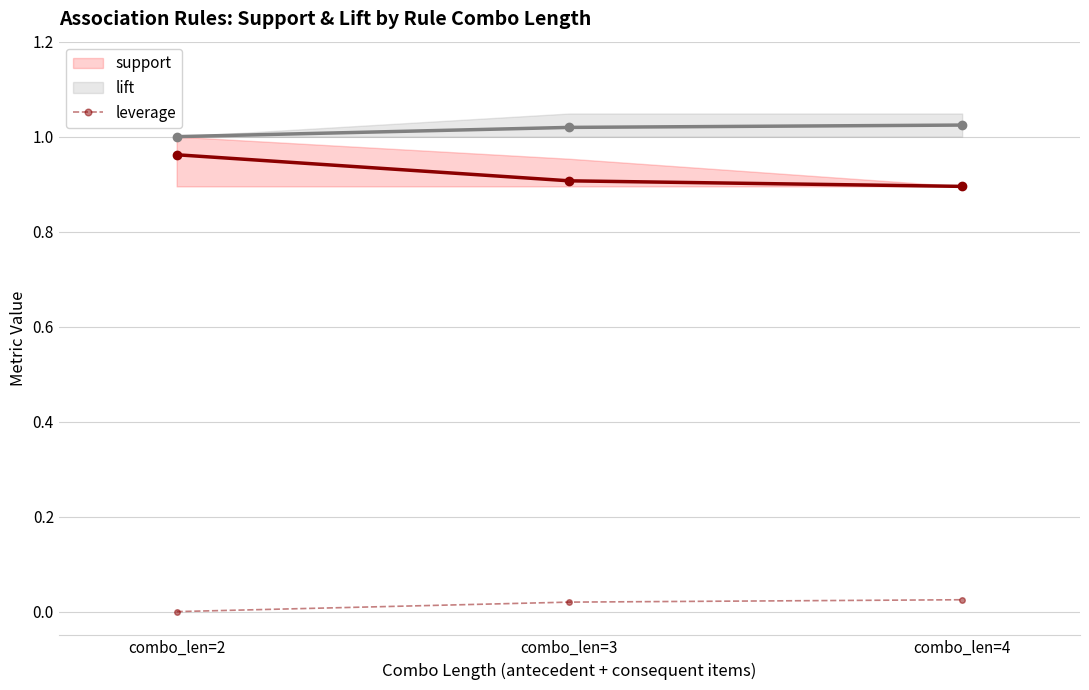

True or false: support has a value of 0.4 at combo_len=3.

False